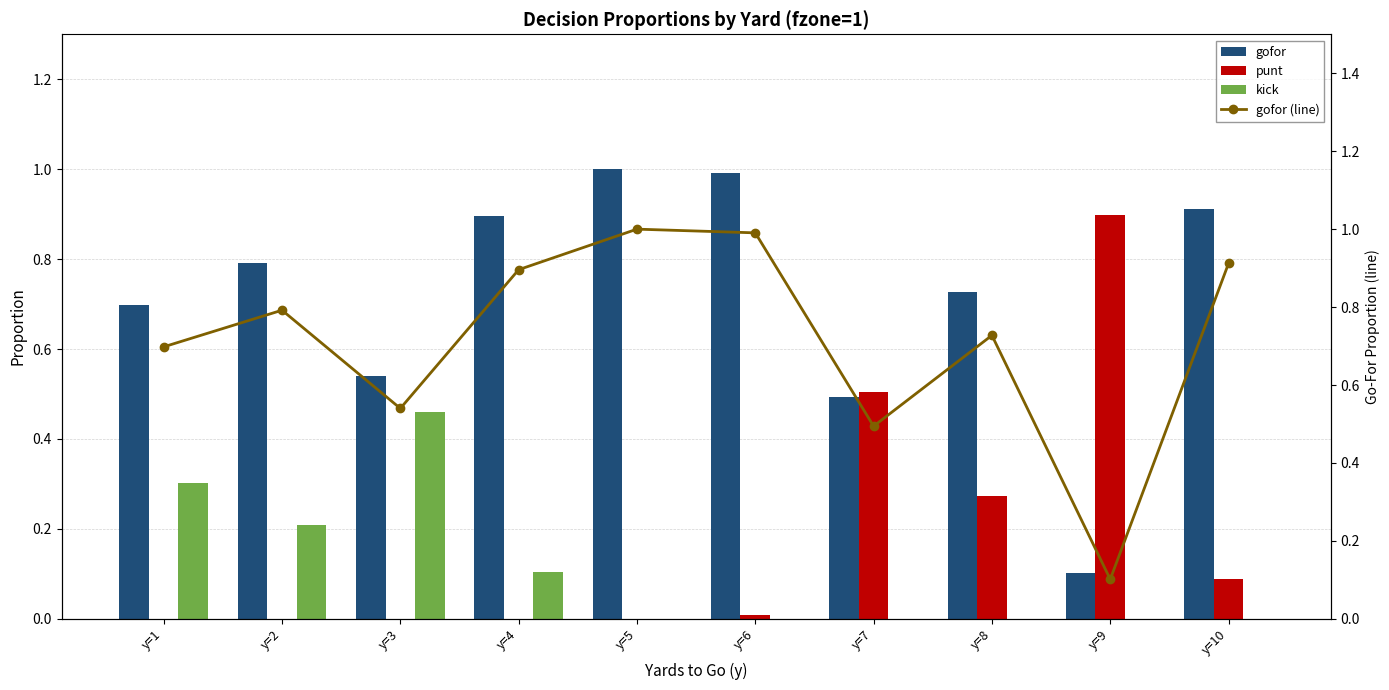

What is the difference between the maximum and minimum values in the punt series?

0.9